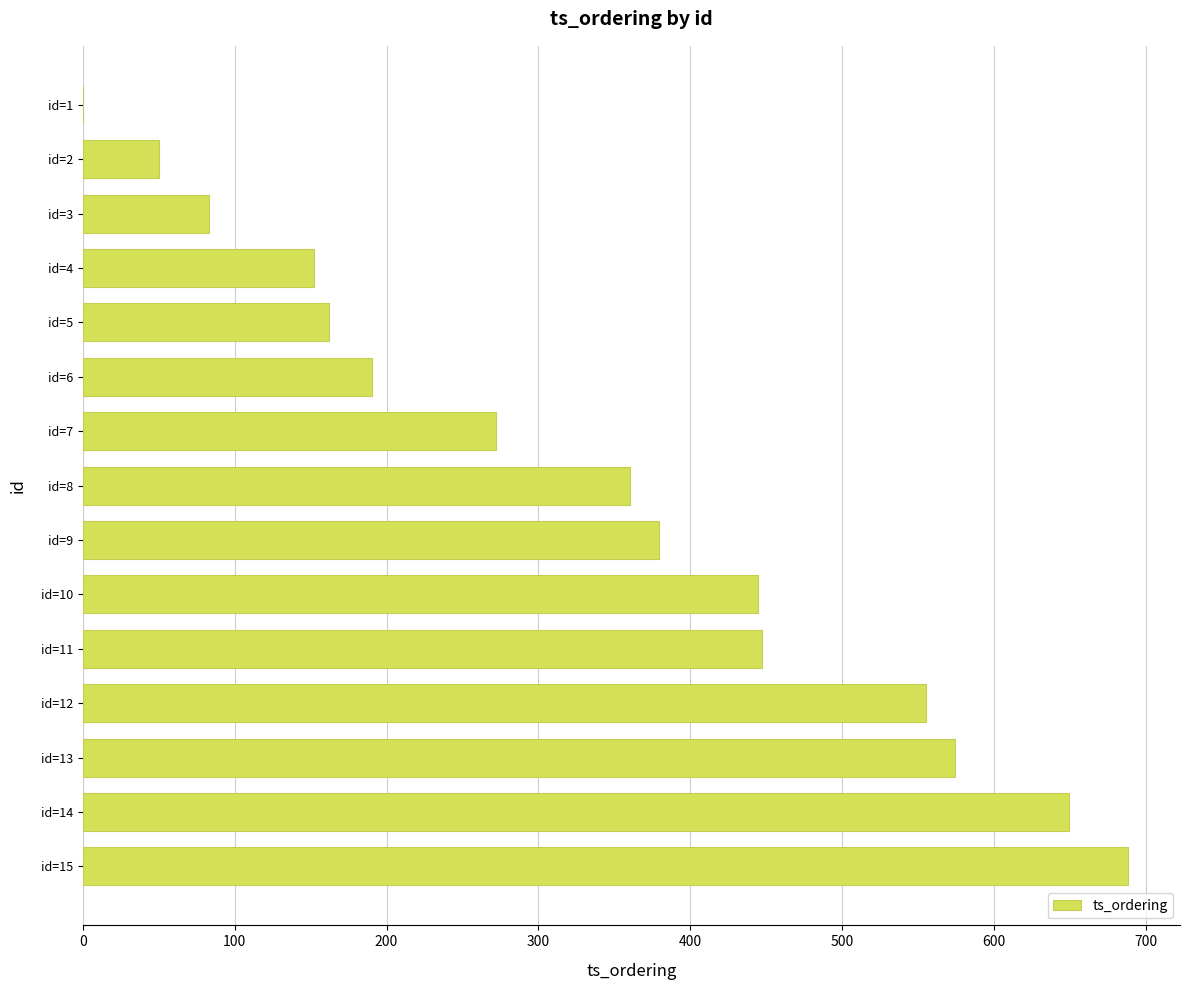

What is the greatest value displayed?

688.2